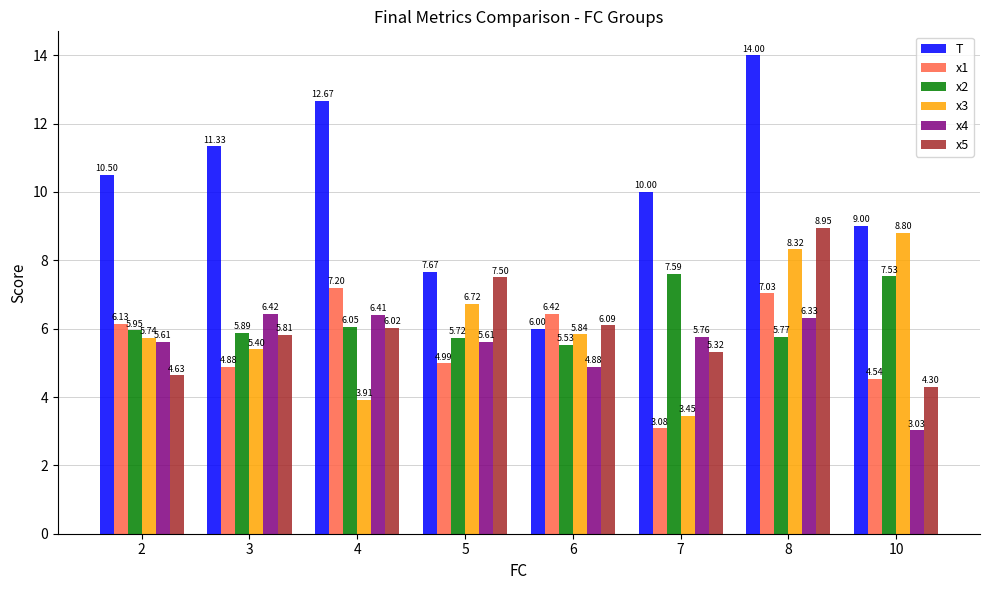

Which series changed the most between 7 and 8?

x3